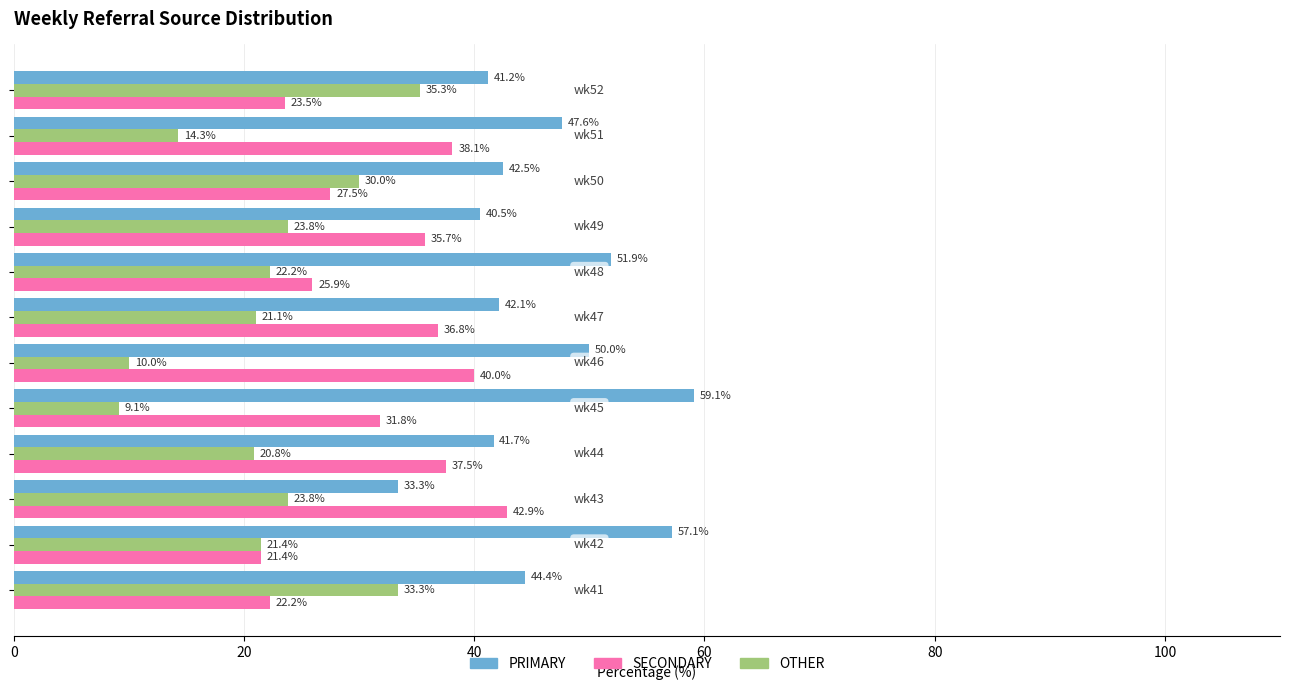

What is the minimum value shown in the chart?

9.1